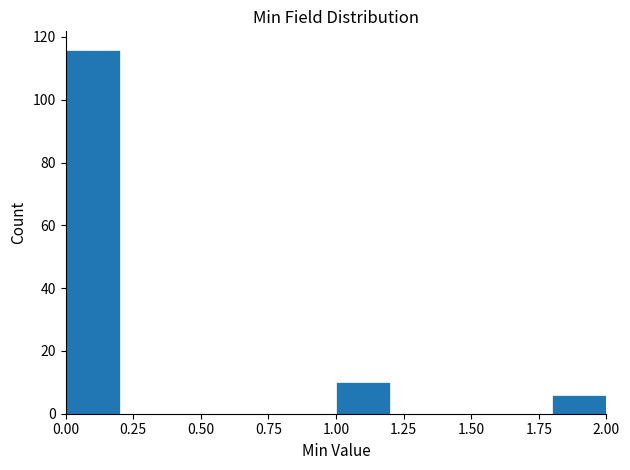

Which range on the x-axis has the tallest bar?

0.0 to 0.2